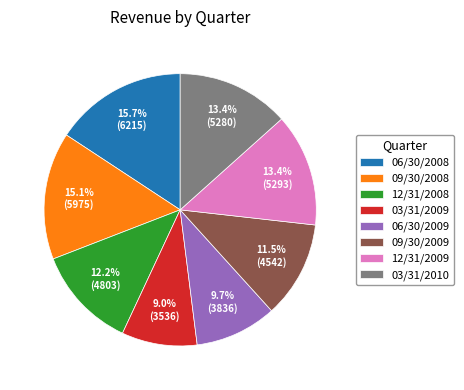

How many segments does this pie chart have?

8